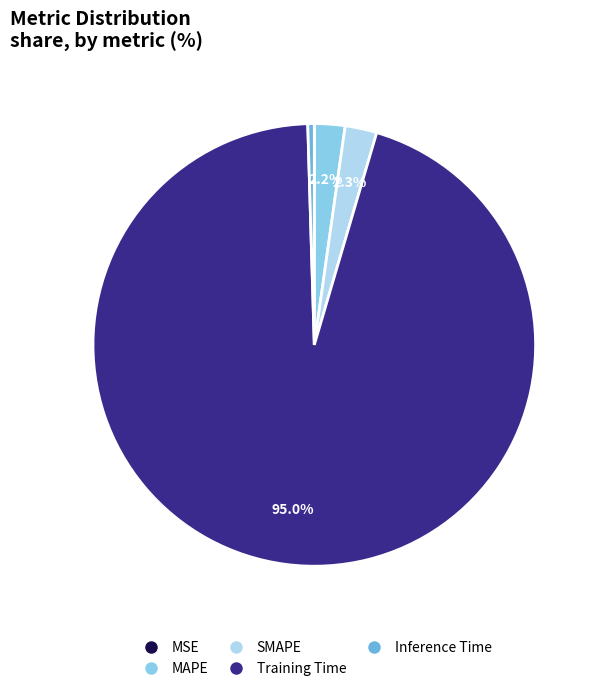

Do Inference Time and Training Time together represent more than half of the pie?

Yes